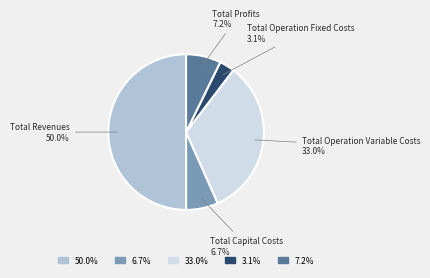

To the nearest percent, what percentage of the pie is Total Operation Variable Costs?

33%